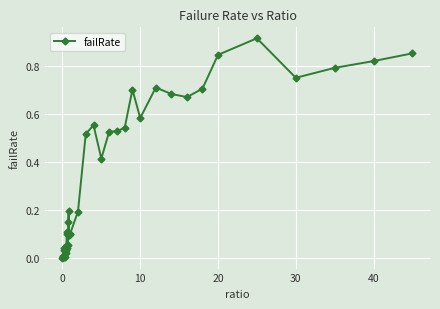

What is the sum of all values?

13.5